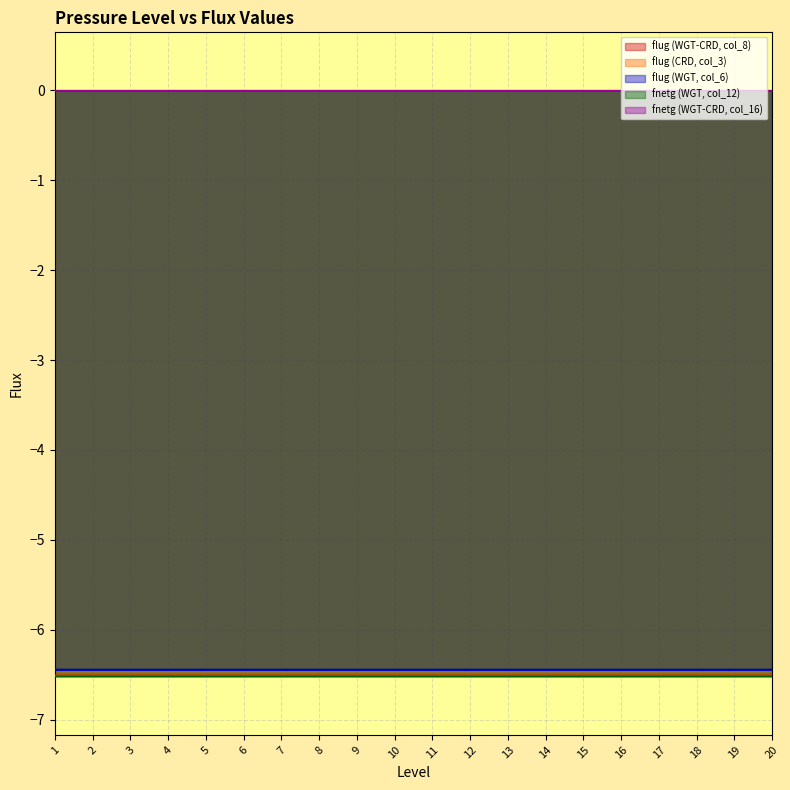

True or false: flug (CRD, col_3) and fnetg (WGT-CRD, col_16) intersect in this chart.

False